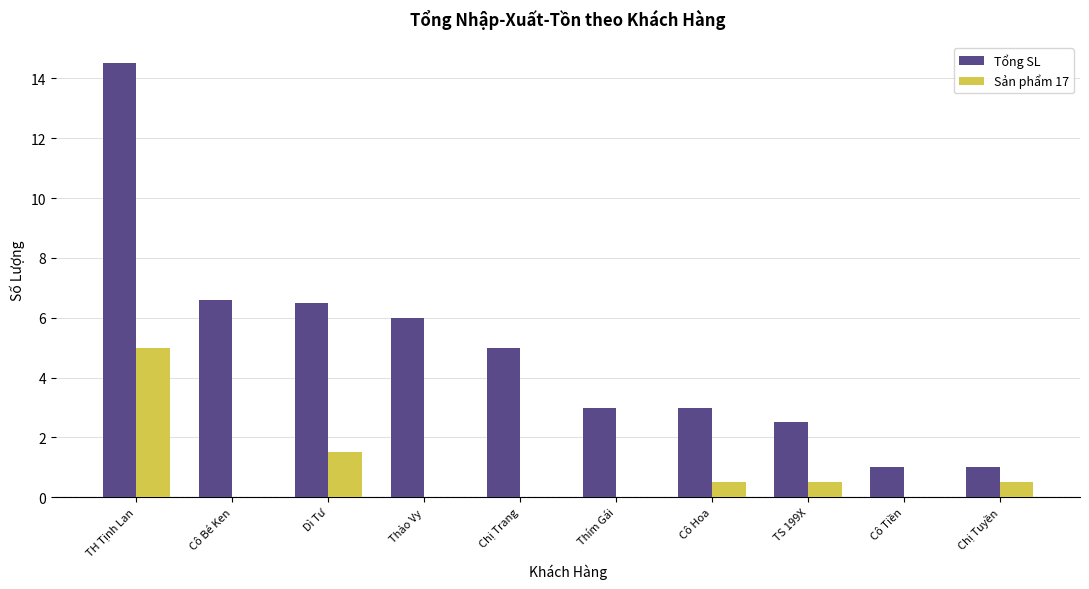

Reading left to right, list all the values displayed in this chart.

Tổng SL: TH Tịnh Lan=14.5	Cô Bé Ken=6.6	Dì Tư=6.5	Thảo Vy=6.0	Chị Trang=5.0	Thím Gái=3.0	Cô Hoa=3.0	TS 199X=2.5	Cô Tiền=1.0	Chị Tuyền=1.0
Sản phẩm 17: TH Tịnh Lan=5.0	Cô Bé Ken=0.0	Dì Tư=1.5	Thảo Vy=0.0	Chị Trang=0.0	Thím Gái=0.0	Cô Hoa=0.5	TS 199X=0.5	Cô Tiền=0.0	Chị Tuyền=0.5